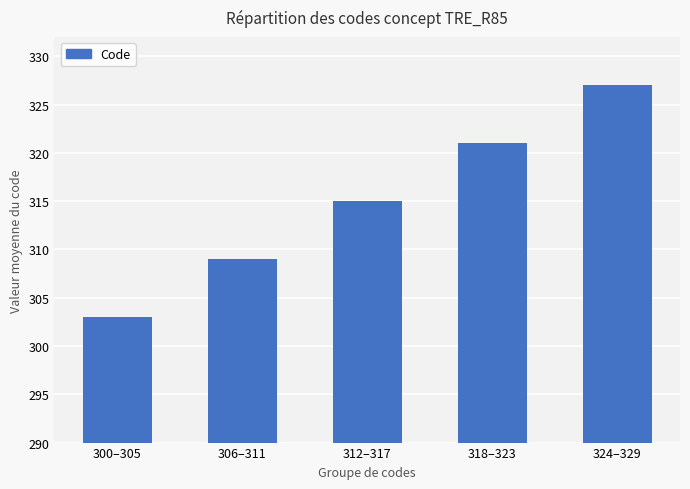

What is the change in value from 312–317 to 318–323?

+6